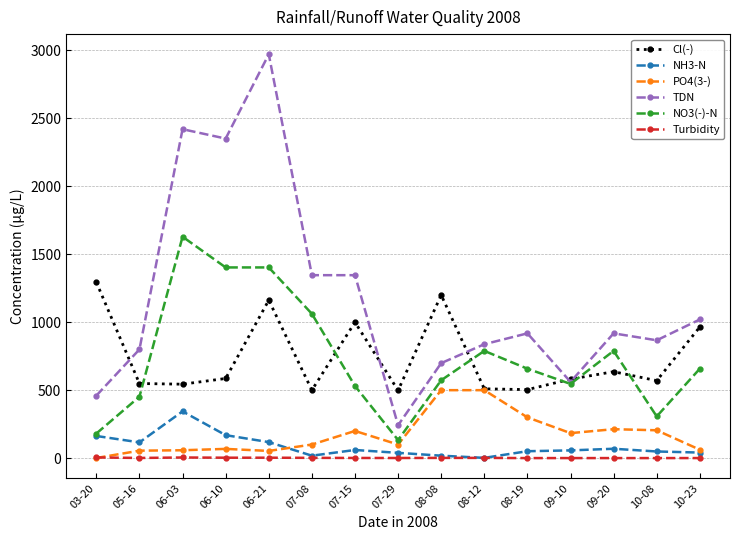

At which category is the sum across all series the highest?

06-21